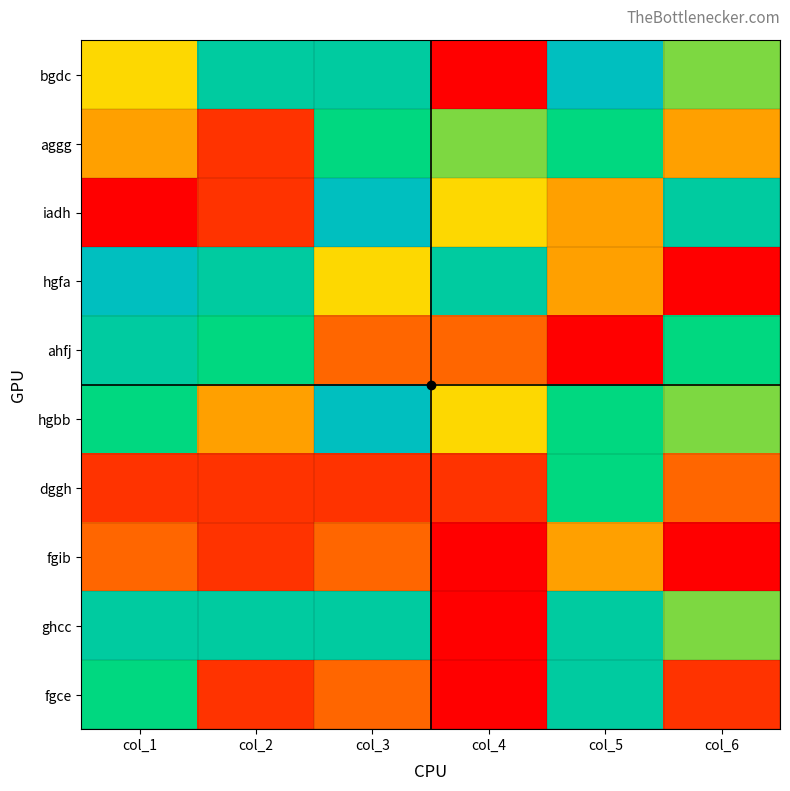

Reading left to right, extract all data points from this chart.

bgdc: col_1=5	col_2=8	col_3=8	col_4=1	col_5=9	col_6=6
aggg: col_1=4	col_2=2	col_3=7	col_4=6	col_5=7	col_6=4
iadh: col_1=1	col_2=2	col_3=9	col_4=5	col_5=4	col_6=8
hgfa: col_1=9	col_2=8	col_3=5	col_4=8	col_5=4	col_6=1
ahfj: col_1=8	col_2=7	col_3=3	col_4=3	col_5=1	col_6=7
hgbb: col_1=7	col_2=4	col_3=9	col_4=5	col_5=7	col_6=6
dggh: col_1=2	col_2=2	col_3=2	col_4=2	col_5=7	col_6=3
fgib: col_1=3	col_2=2	col_3=3	col_4=1	col_5=4	col_6=1
ghcc: col_1=8	col_2=8	col_3=8	col_4=1	col_5=8	col_6=6
fgce: col_1=7	col_2=2	col_3=3	col_4=1	col_5=8	col_6=2